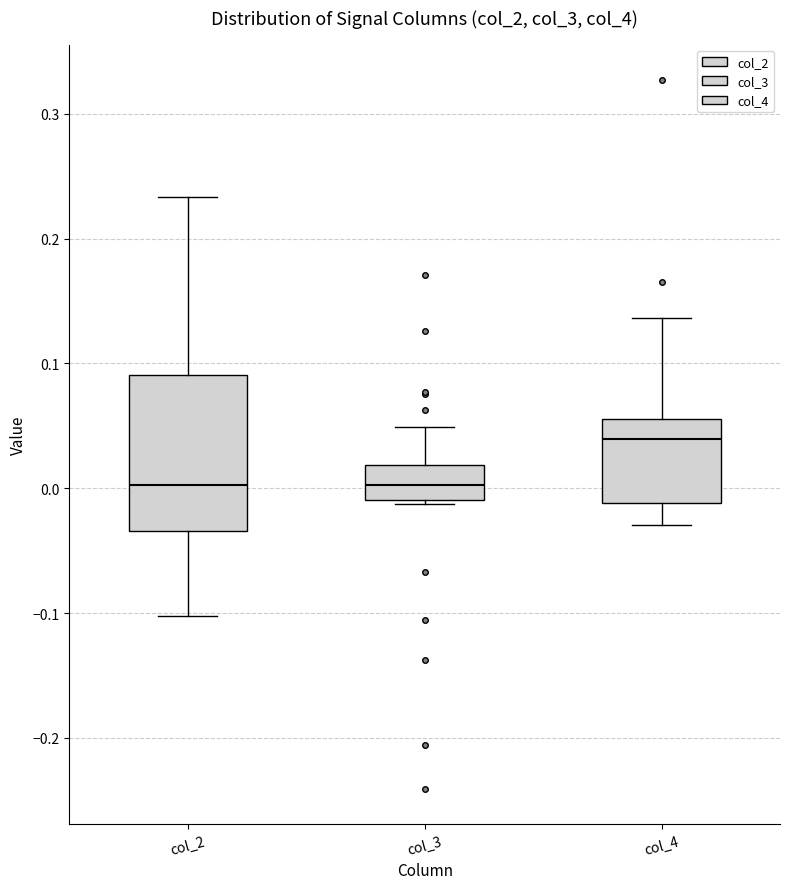

Reading left to right, read every box against the y-axis: the position of its median line, the range the box covers, and the ends of its whiskers. The values are not printed on the chart, so give them approximately, as read against the axis.

col_2: median 0.00, box -0.03 to 0.09, whiskers -0.10 to 0.23
col_3: median 0.00, box -0.01 to 0.02, whiskers -0.01 to 0.05
col_4: median 0.04, box -0.01 to 0.06, whiskers -0.03 to 0.14